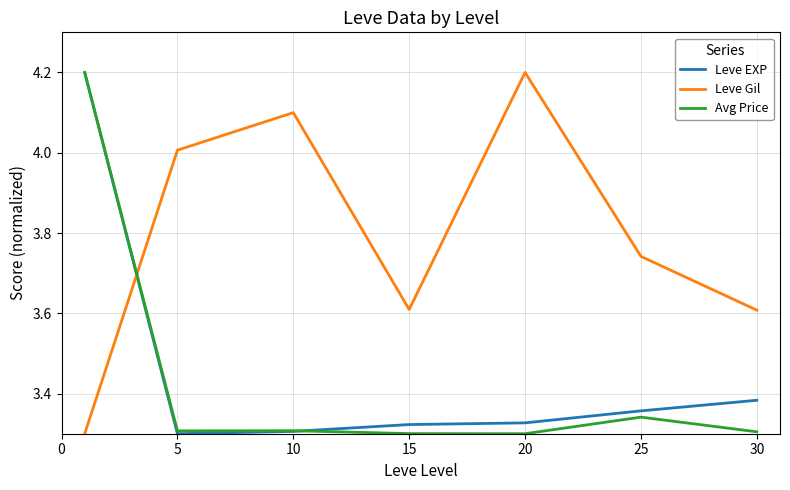

What are all the series names shown in the legend?

Leve EXP, Leve Gil, Avg Price